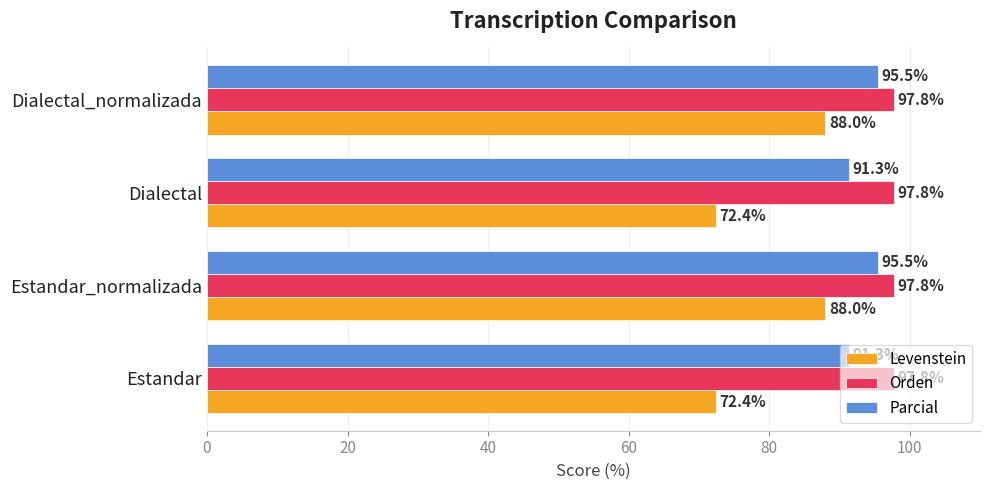

What is the minimum value for Levenstein?

72.4